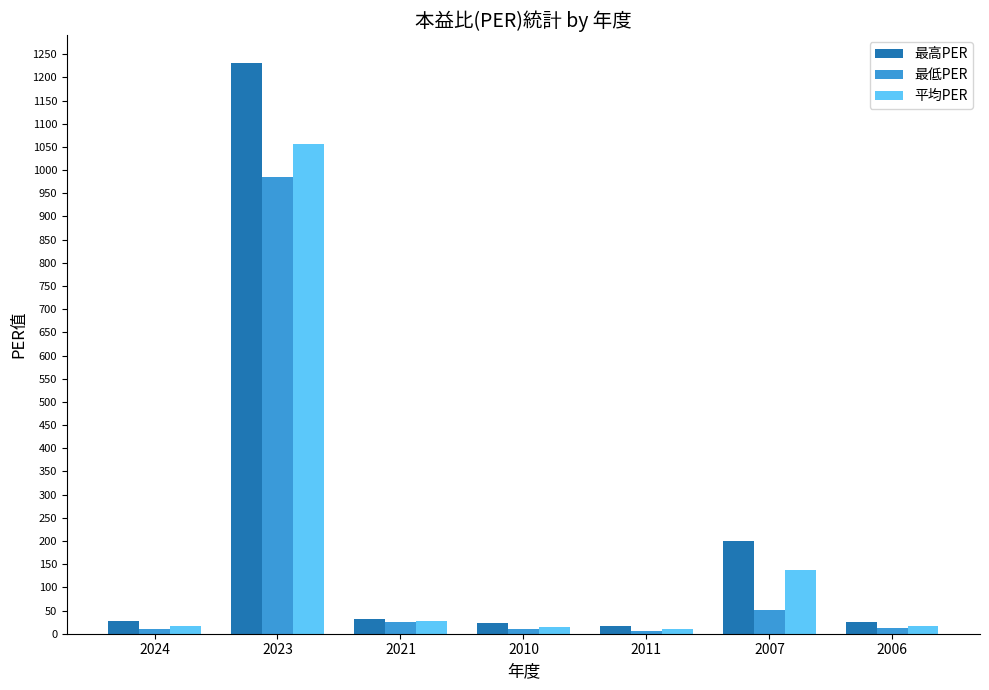

What is the maximum value shown in the chart?

1230.0